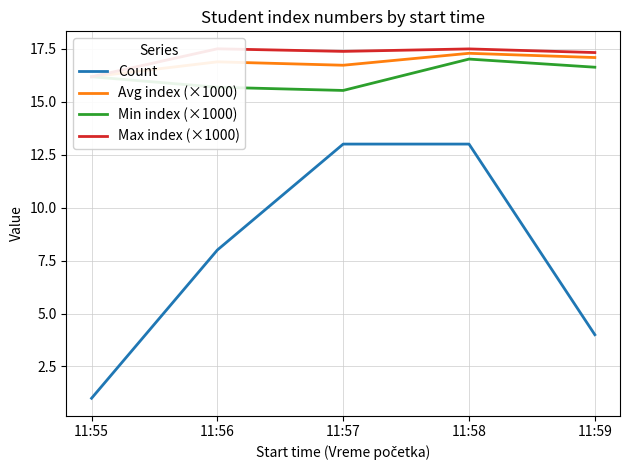

What are all the series names shown in the legend?

Count, Avg index (×1000), Min index (×1000), Max index (×1000)